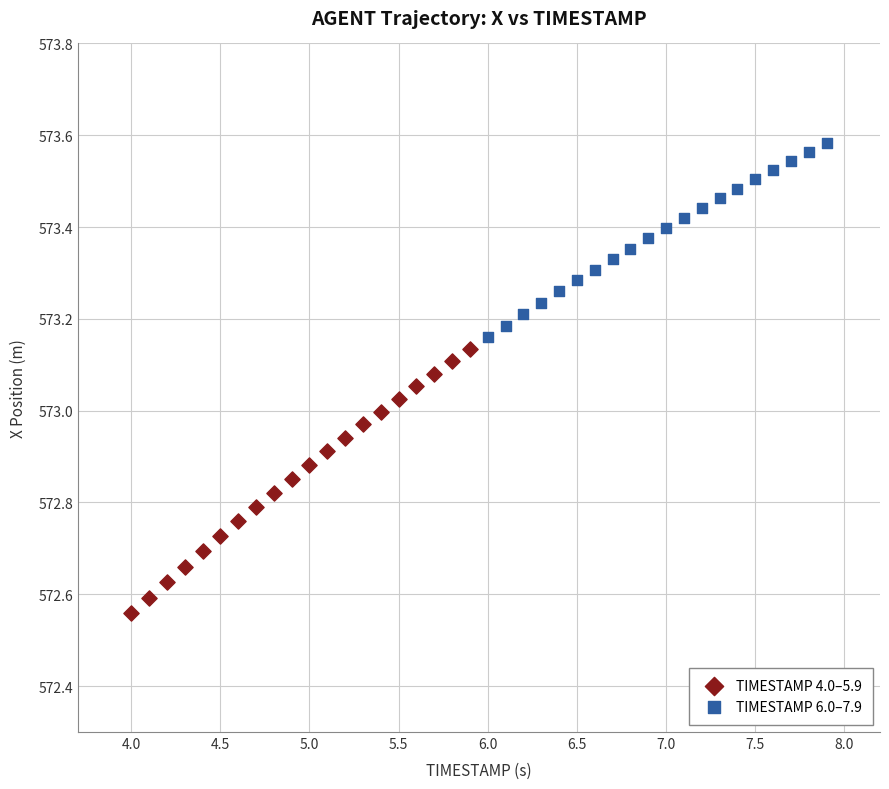

What are all the series names shown in the legend?

TIMESTAMP 4.0–5.9, TIMESTAMP 6.0–7.9